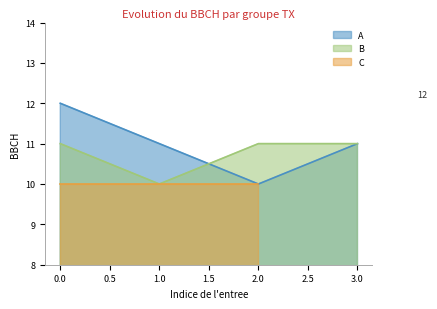

What is the difference between the maximum and minimum values in the A series?

2